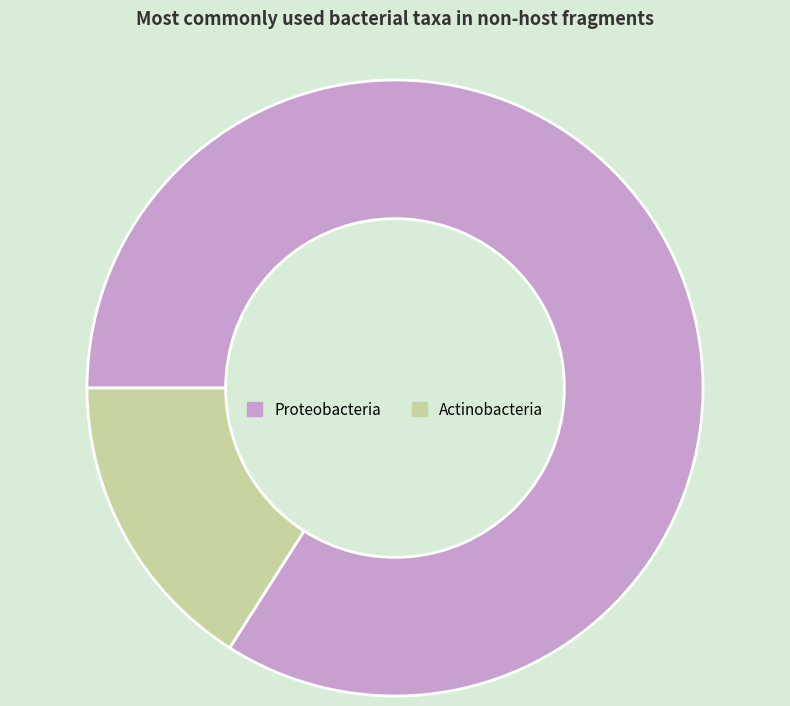

Count the number of slices in the pie.

2